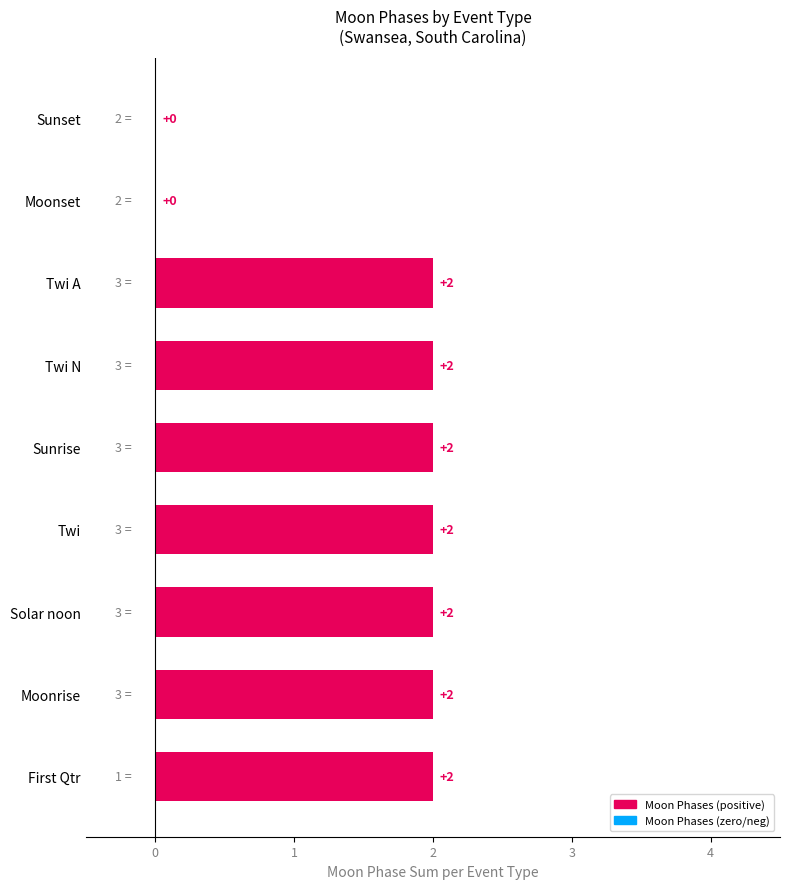

What is the sum of the values at Sunrise and Moonrise?

4